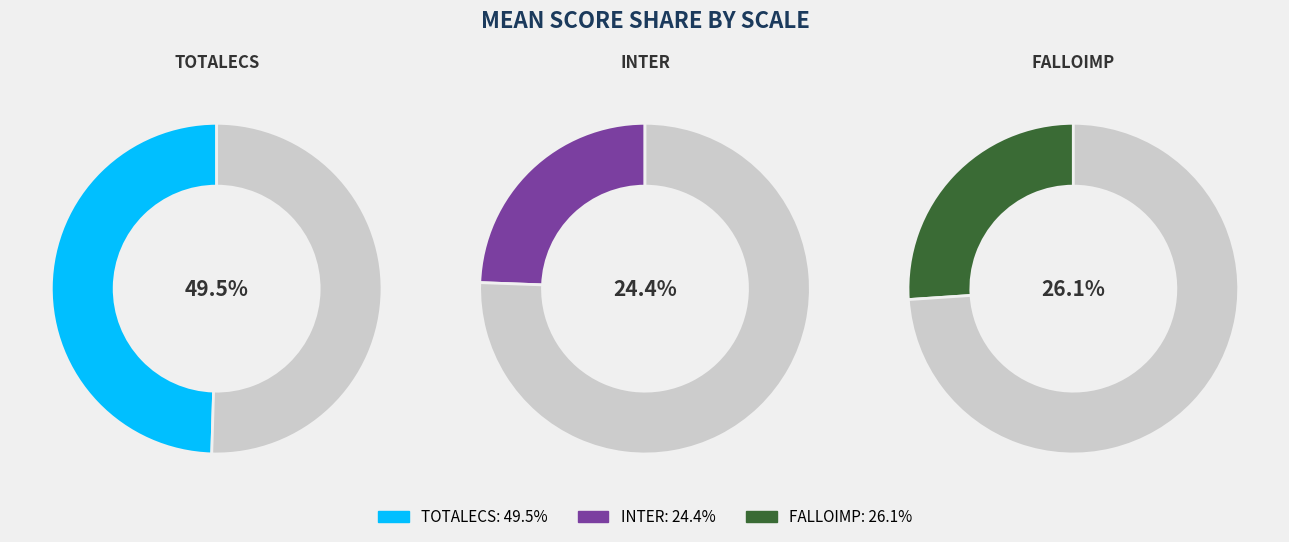

What is the ratio of the value at TOTALECS to the value at FALLOIMP?

1.9